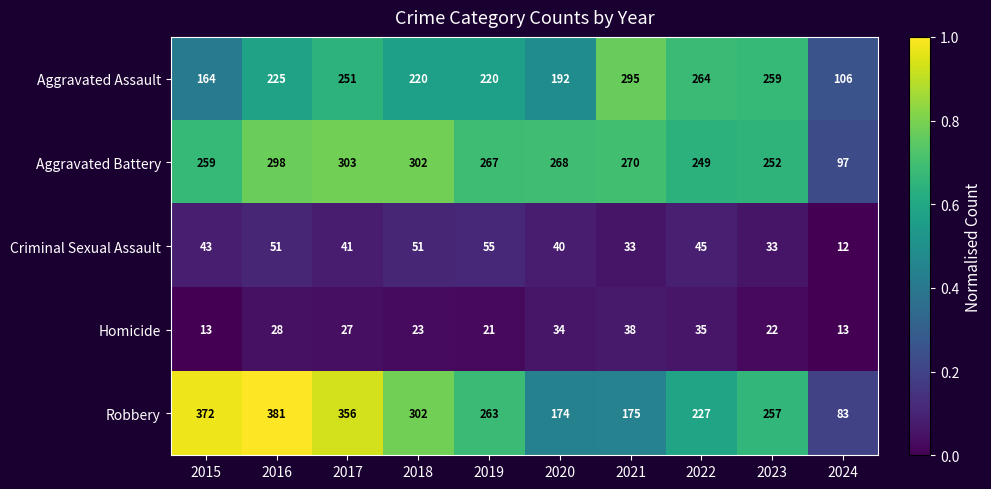

What is the sum of all Robbery values?

2590